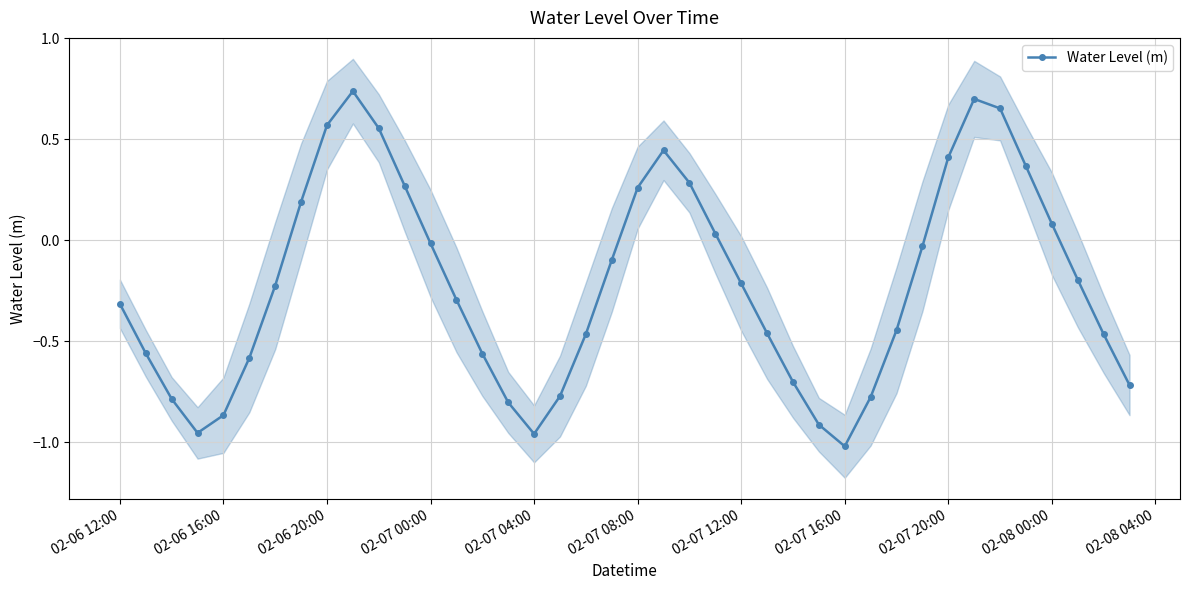

The value of Water Level (m) at 02-07 12:00 is -0.3. True or false?

False